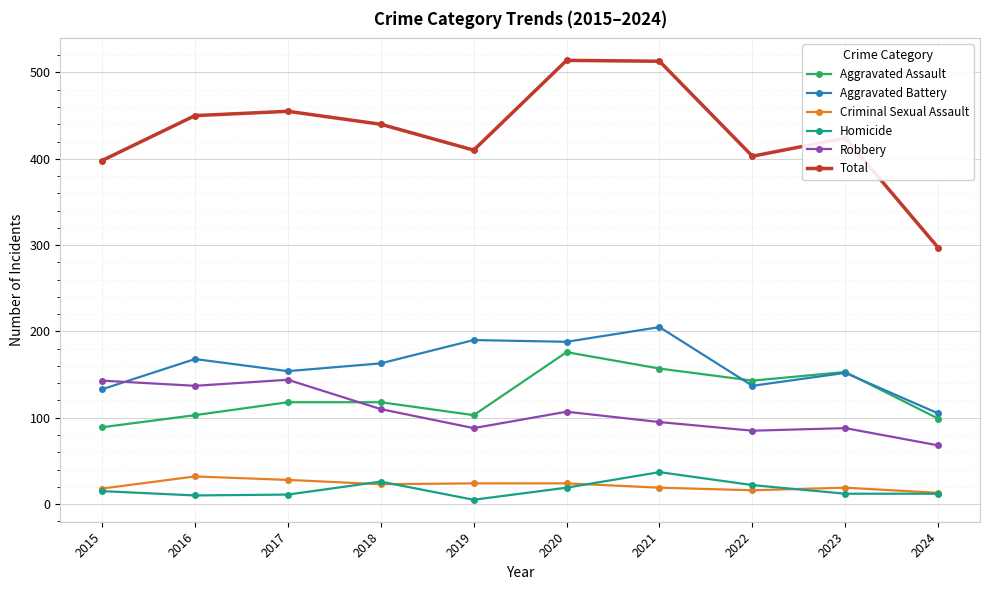

Is the value of Criminal Sexual Assault at 2022 greater than the value of Homicide at 2019?

Yes